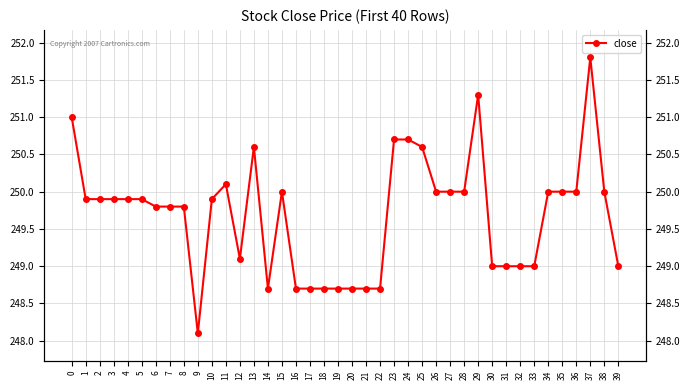

Reading left to right, what are all the values shown in this chart?

0=251.0	1=249.9	2=249.9	3=249.9	4=249.9	5=249.9	6=249.8	7=249.8	8=249.8	9=248.1	10=249.9	11=250.1	12=249.1	13=250.6	14=248.7	15=250.0	16=248.7	17=248.7	18=248.7	19=248.7	20=248.7	21=248.7	22=248.7	23=250.7	24=250.7	25=250.6	26=250.0	27=250.0	28=250.0	29=251.3	30=249.0	31=249.0	32=249.0	33=249.0	34=250.0	35=250.0	36=250.0	37=251.8	38=250.0	39=249.0